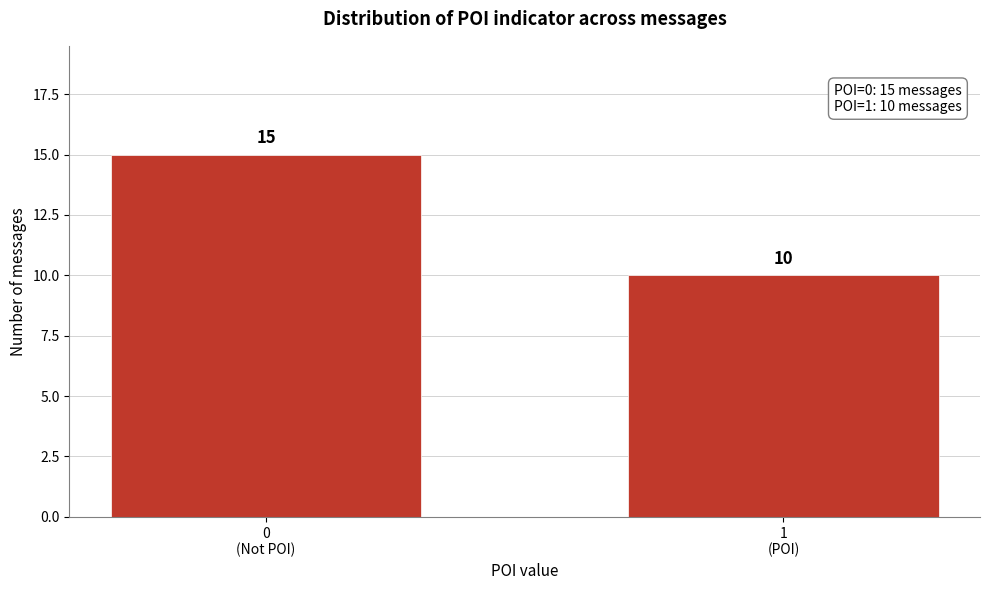

Reading left to right, list all the values displayed in this chart.

15	10